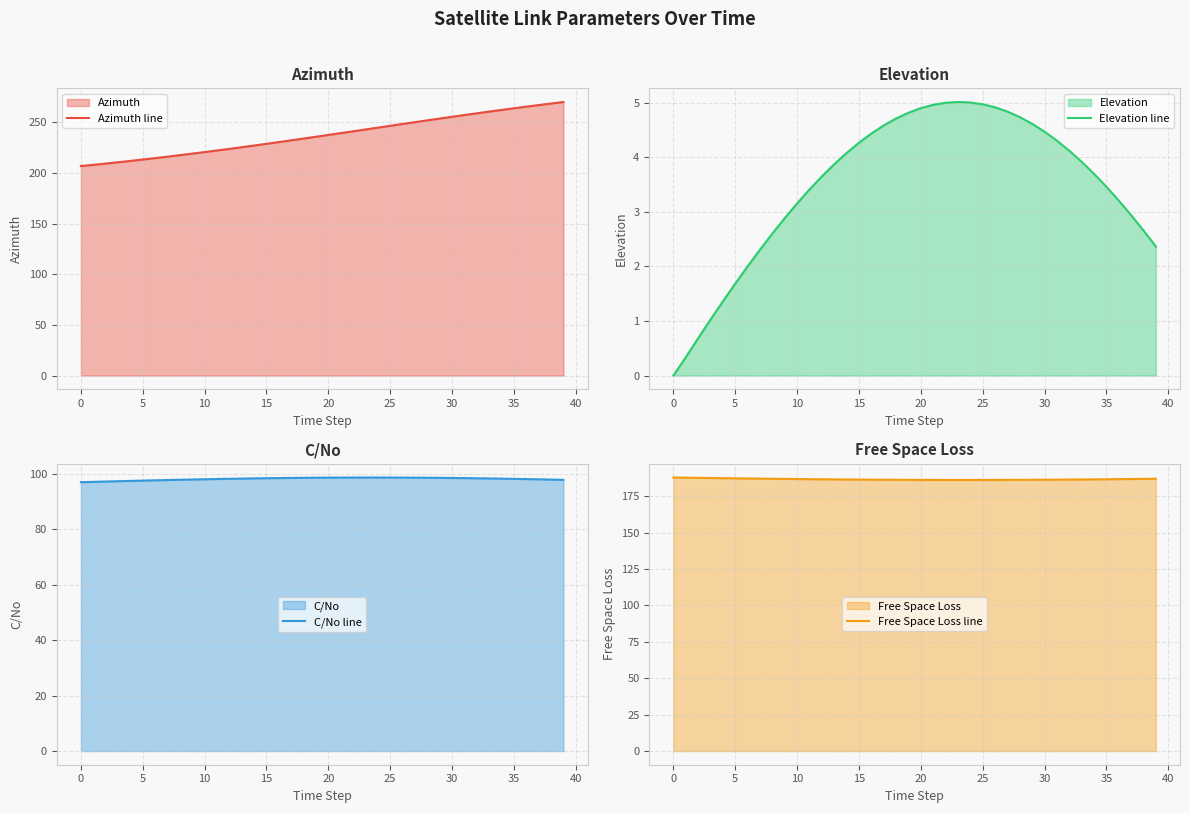

Reading right to left, what are all the values shown in this chart?

Azimuth line: 270.2	268.7	267.1	265.6	264.0	262.4	260.7	259.0	257.3	255.6	253.8	252.1	250.3	248.5	246.7	244.9	243.1	241.3	239.4	237.7	235.9	234.1	232.3	230.6	228.9	227.2	225.5	223.9	222.3	220.7	219.2	217.7	216.2	214.8	213.4	212.0	210.7	209.4	208.1	207.0
Elevation line: 2.4	2.7	2.9	3.2	3.5	3.7	3.9	4.1	4.3	4.5	4.6	4.7	4.8	4.9	5.0	5.0	5.0	5.0	5.0	4.9	4.8	4.7	4.6	4.4	4.3	4.1	3.9	3.7	3.4	3.2	2.9	2.6	2.3	2.0	1.7	1.4	1.0	0.7	0.3	0.0
C/No line: 97.7	97.8	97.9	98.0	98.1	98.2	98.2	98.3	98.4	98.4	98.5	98.5	98.5	98.5	98.6	98.6	98.6	98.6	98.5	98.5	98.5	98.5	98.4	98.4	98.3	98.2	98.2	98.1	98.0	97.9	97.9	97.8	97.7	97.6	97.5	97.3	97.2	97.1	97.0	96.9
Free Space Loss line: 187.1	187.0	186.9	186.8	186.7	186.6	186.6	186.5	186.4	186.4	186.3	186.3	186.3	186.3	186.2	186.2	186.2	186.2	186.2	186.3	186.3	186.3	186.4	186.4	186.5	186.5	186.6	186.7	186.8	186.9	186.9	187.0	187.1	187.2	187.3	187.5	187.6	187.7	187.8	187.9